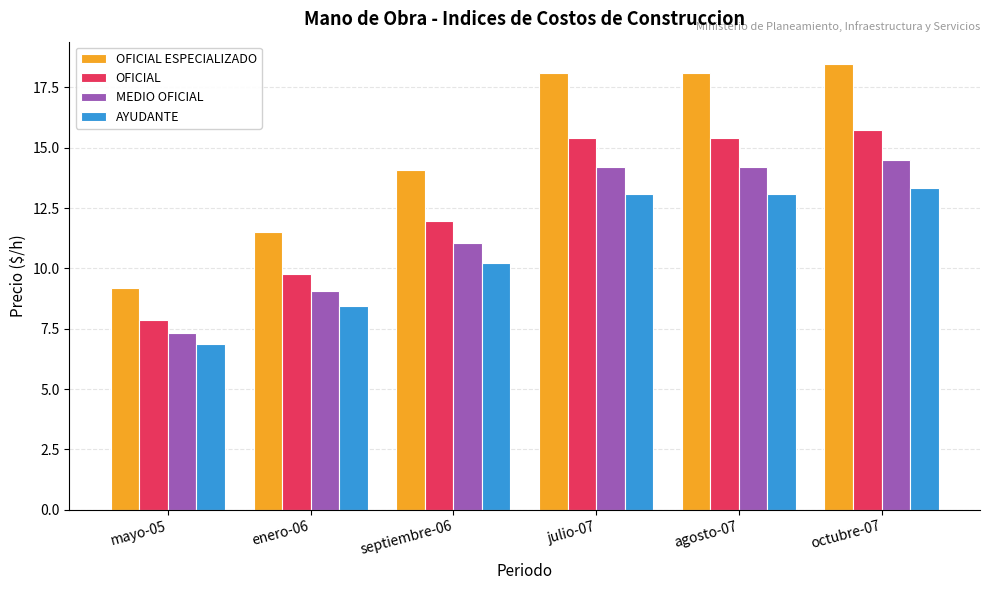

At how many categories does at least one series exceed 15?

3